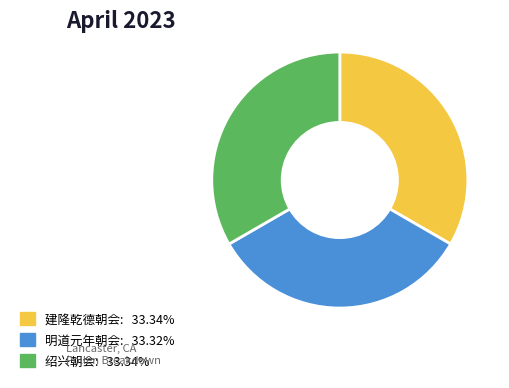

Is there a majority slice in this chart?

No